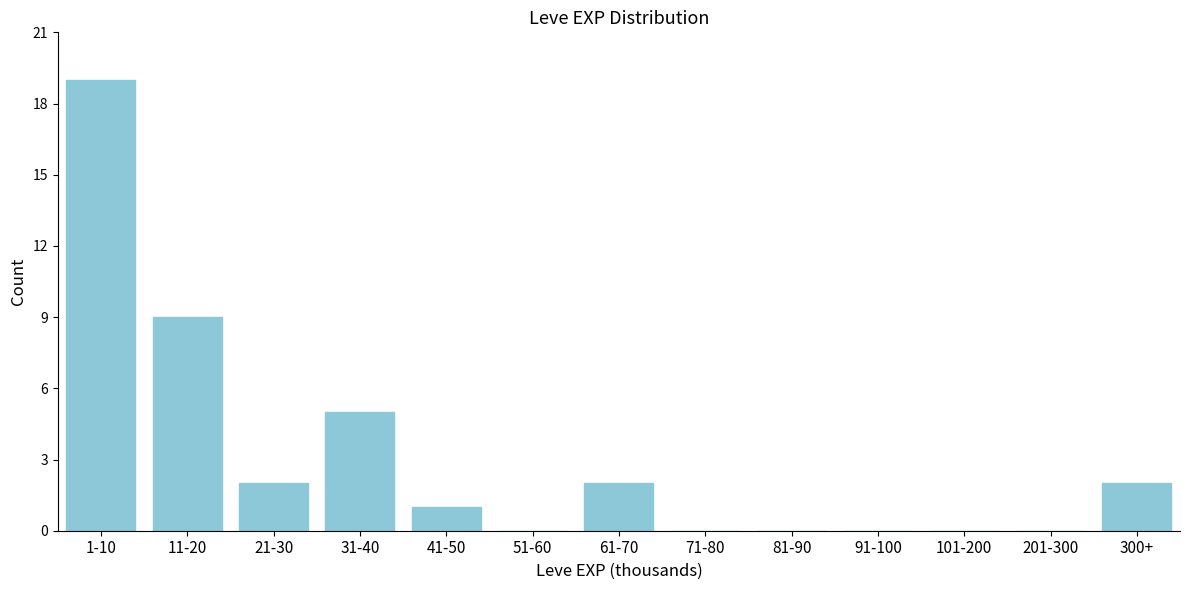

Reading left to right, list all the values displayed in this chart.

1-10=19	11-20=9	21-30=2	31-40=5	41-50=1	51-60=0	61-70=2	71-80=0	81-90=0	91-100=0	101-200=0	201-300=0	300+=2